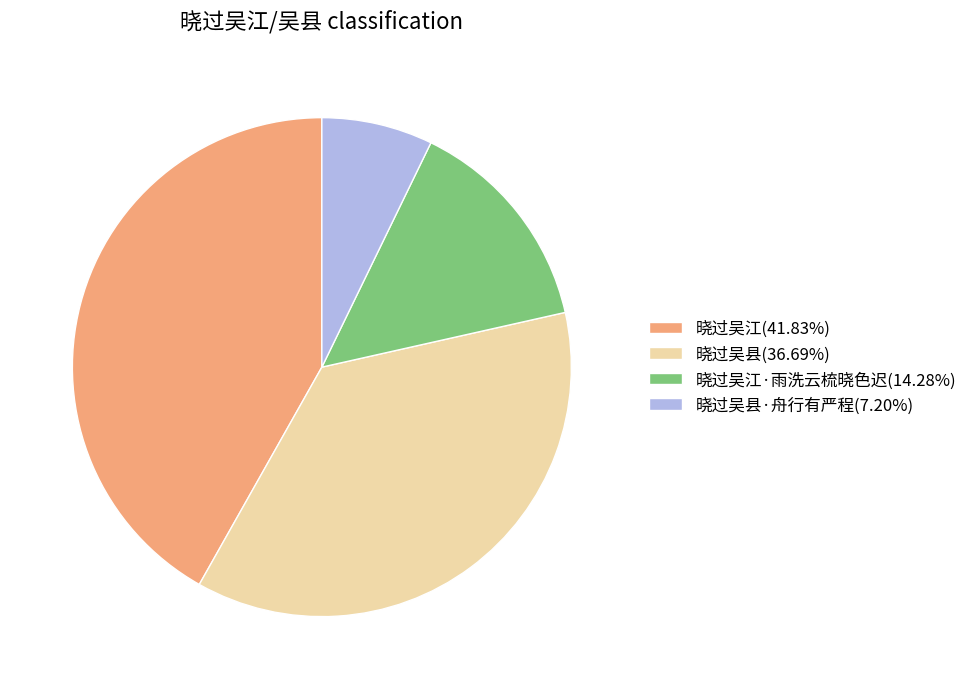

Do 晓过吴县·舟行有严程(7.20%) and 晓过吴江(41.83%) together represent more than half of the pie?

No